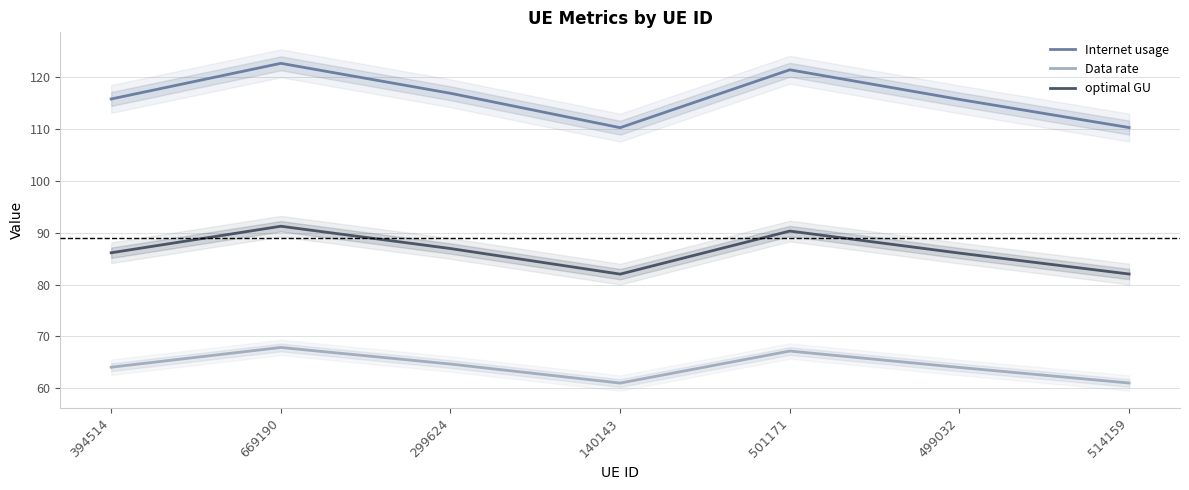

Rank the series by their average value, from highest to lowest.

Internet usage, optimal GU, Data rate